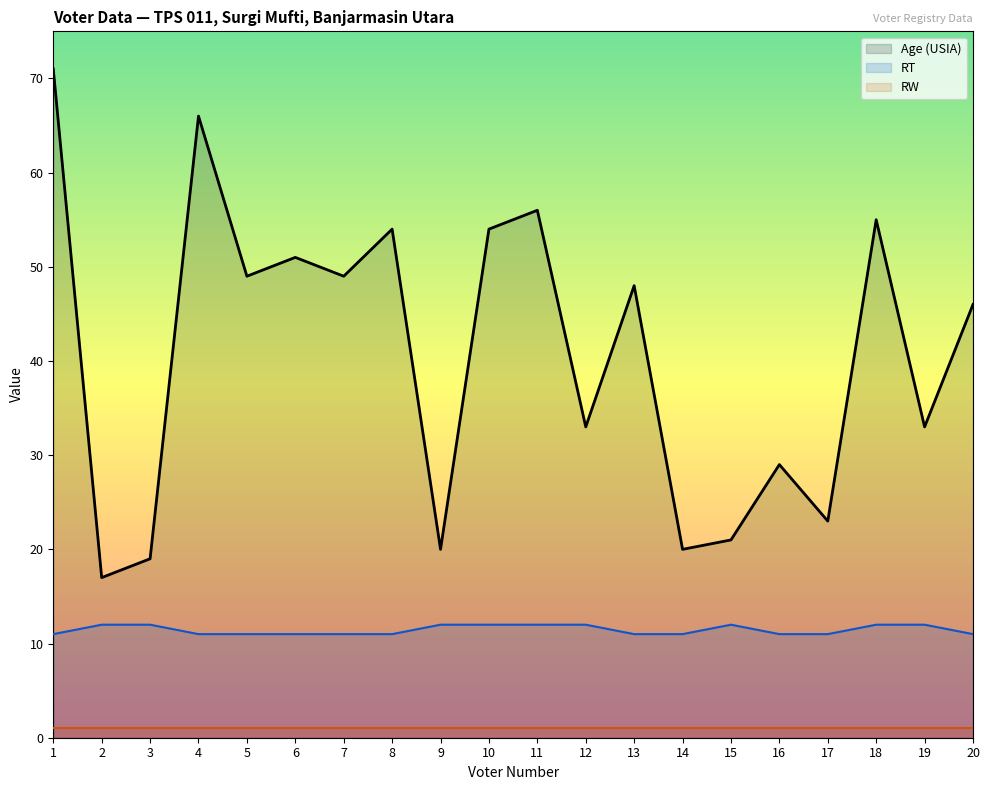

True or false: Age (USIA) and RW intersect in this chart.

False